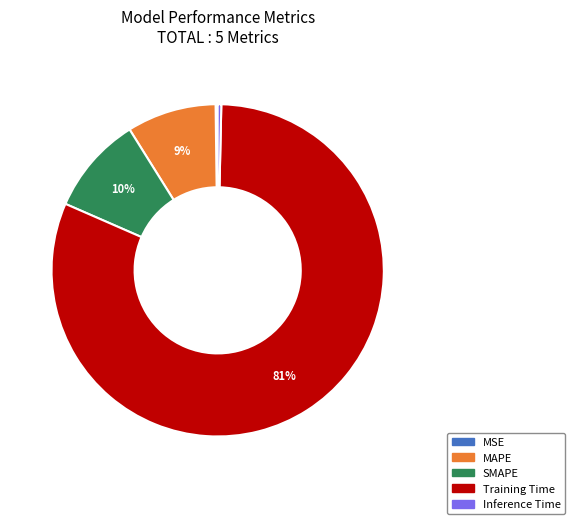

The MAPE slice represents 9% of the pie. True or false?

True